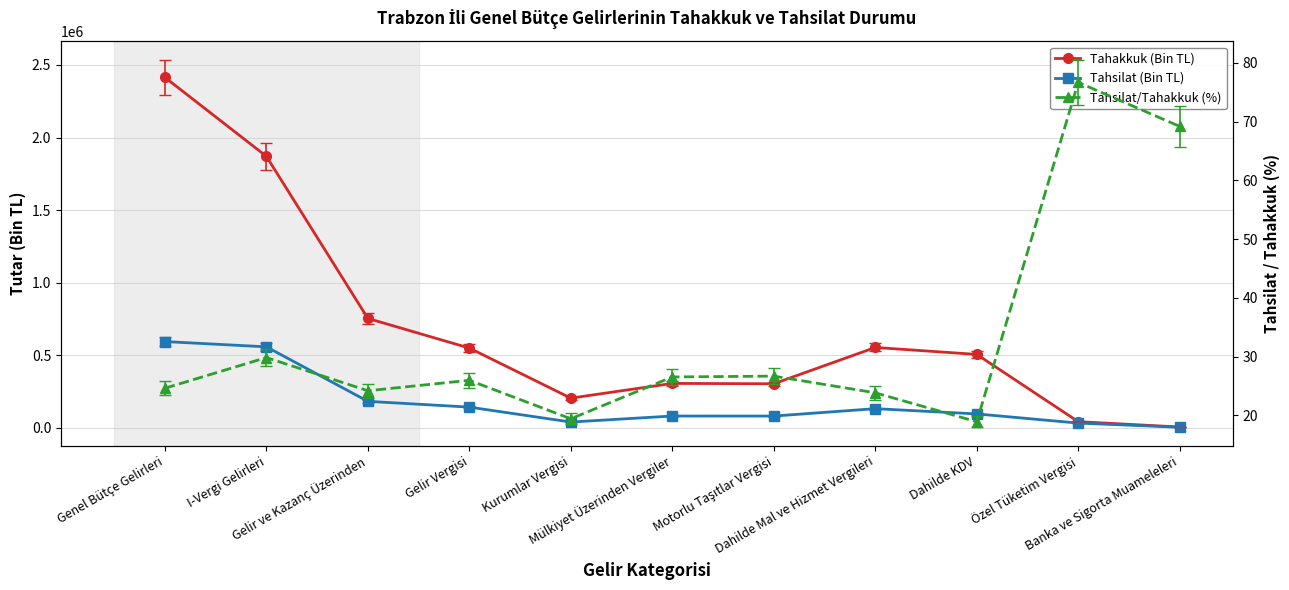

What is the label of the 8th point from the left?

Dahilde Mal ve Hizmet Vergileri